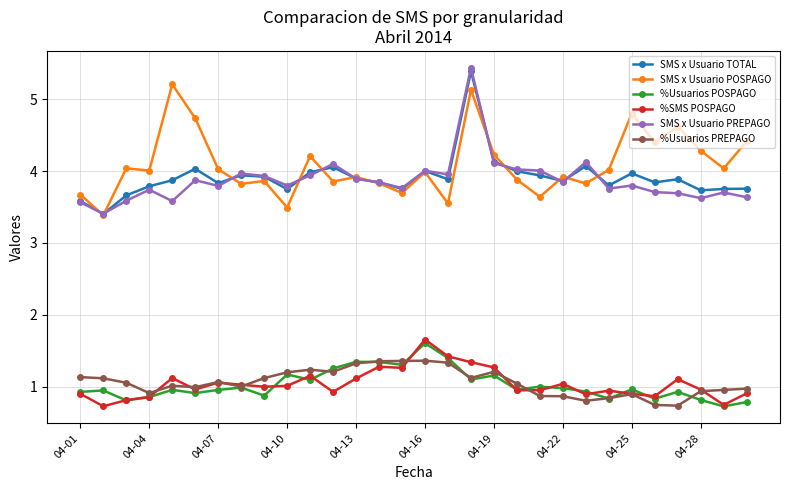

At how many categories does at least one series exceed 2?

30